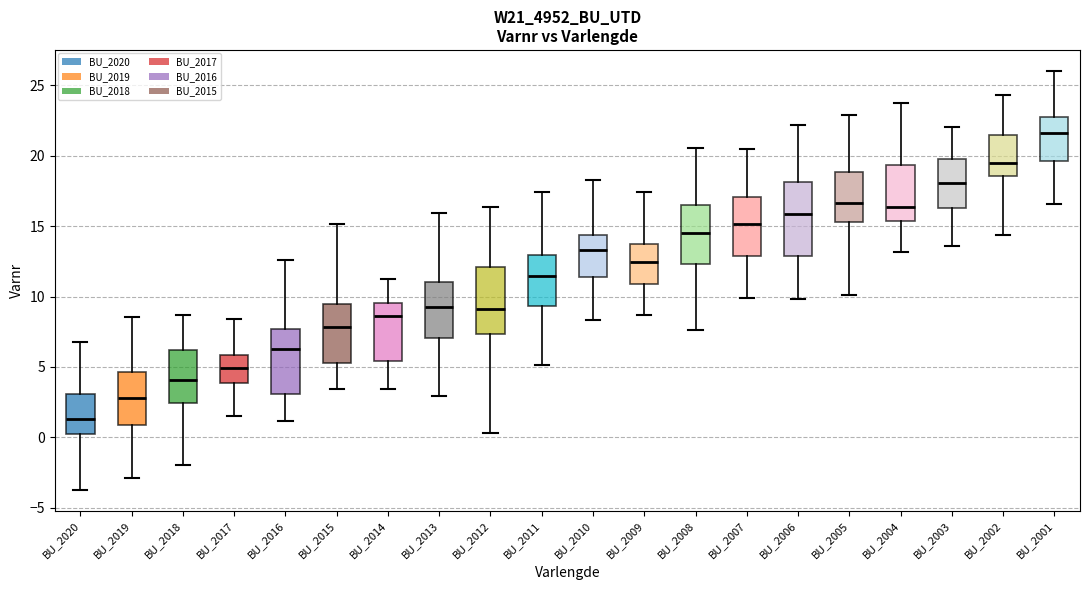

Which box's median line is the highest?

BU_2001